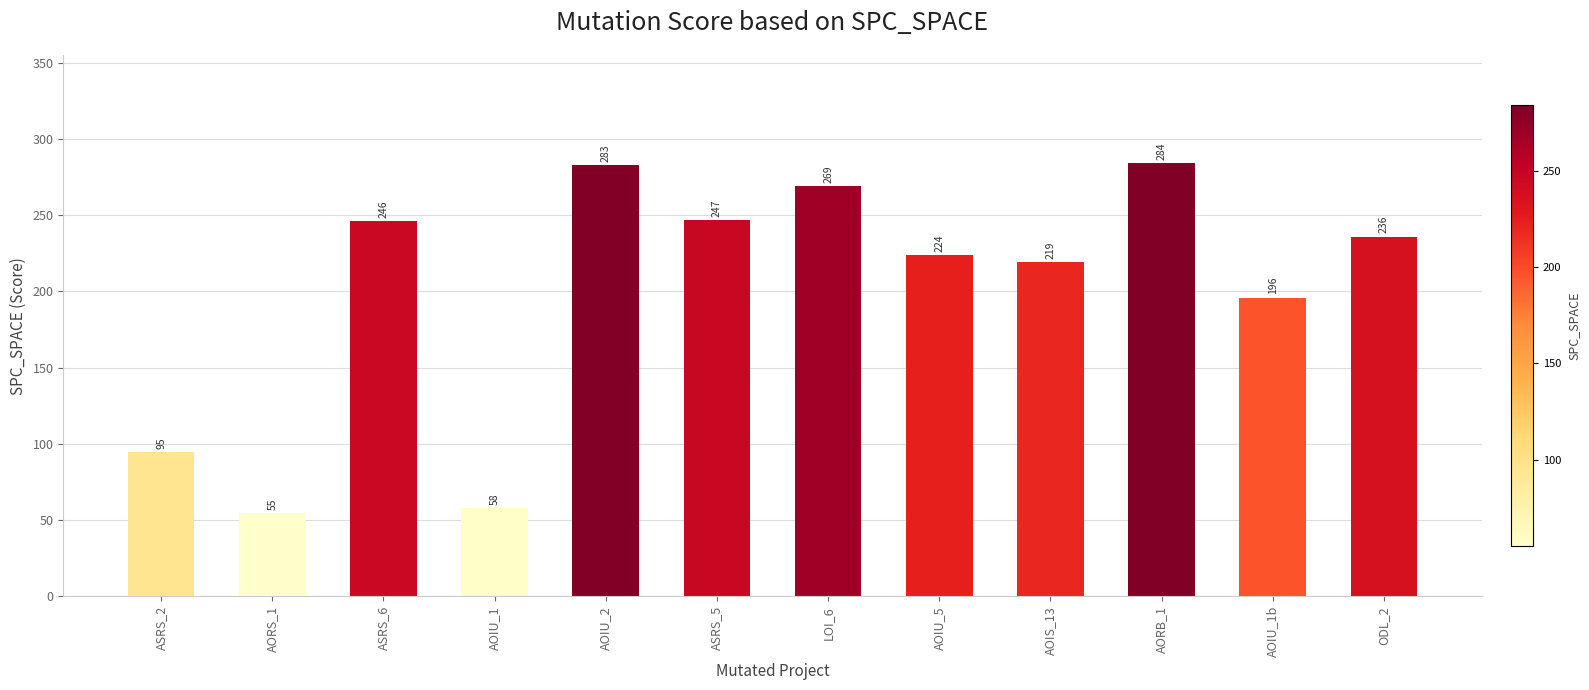

The value at AOIU_2 is 283. True or false?

True